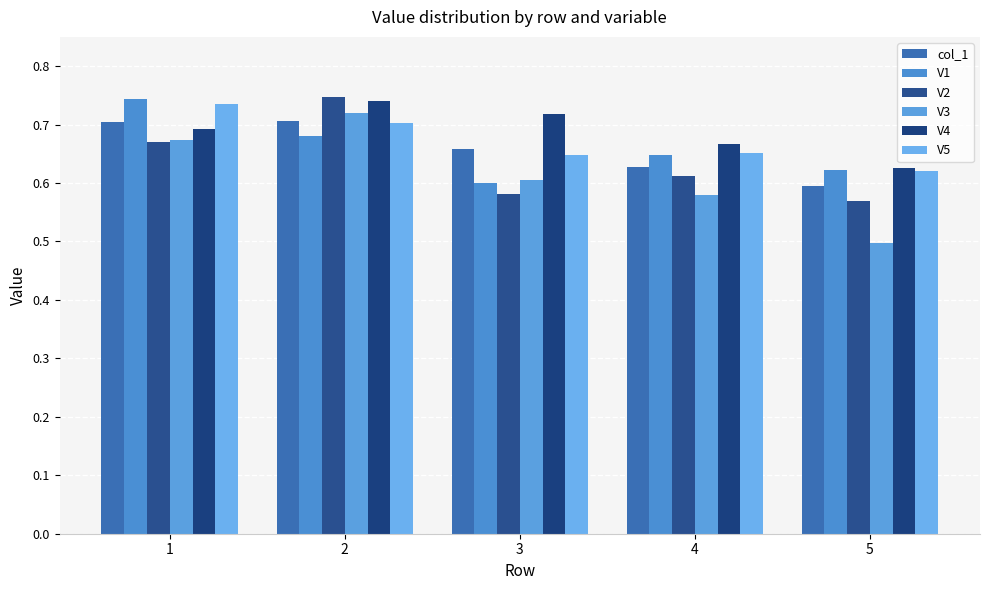

Reading right to left, extract all data points from this chart.

col_1: 5=0.6	4=0.6	3=0.7	2=0.7	1=0.7
V1: 5=0.6	4=0.6	3=0.6	2=0.7	1=0.7
V2: 5=0.6	4=0.6	3=0.6	2=0.7	1=0.7
V3: 5=0.5	4=0.6	3=0.6	2=0.7	1=0.7
V4: 5=0.6	4=0.7	3=0.7	2=0.7	1=0.7
V5: 5=0.6	4=0.7	3=0.6	2=0.7	1=0.7